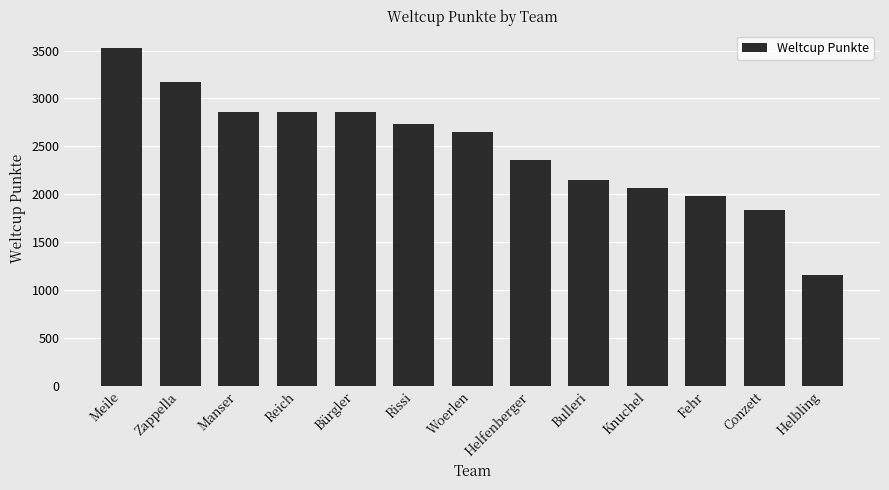

True or false: the data shows 2647 at Woerlen.

True